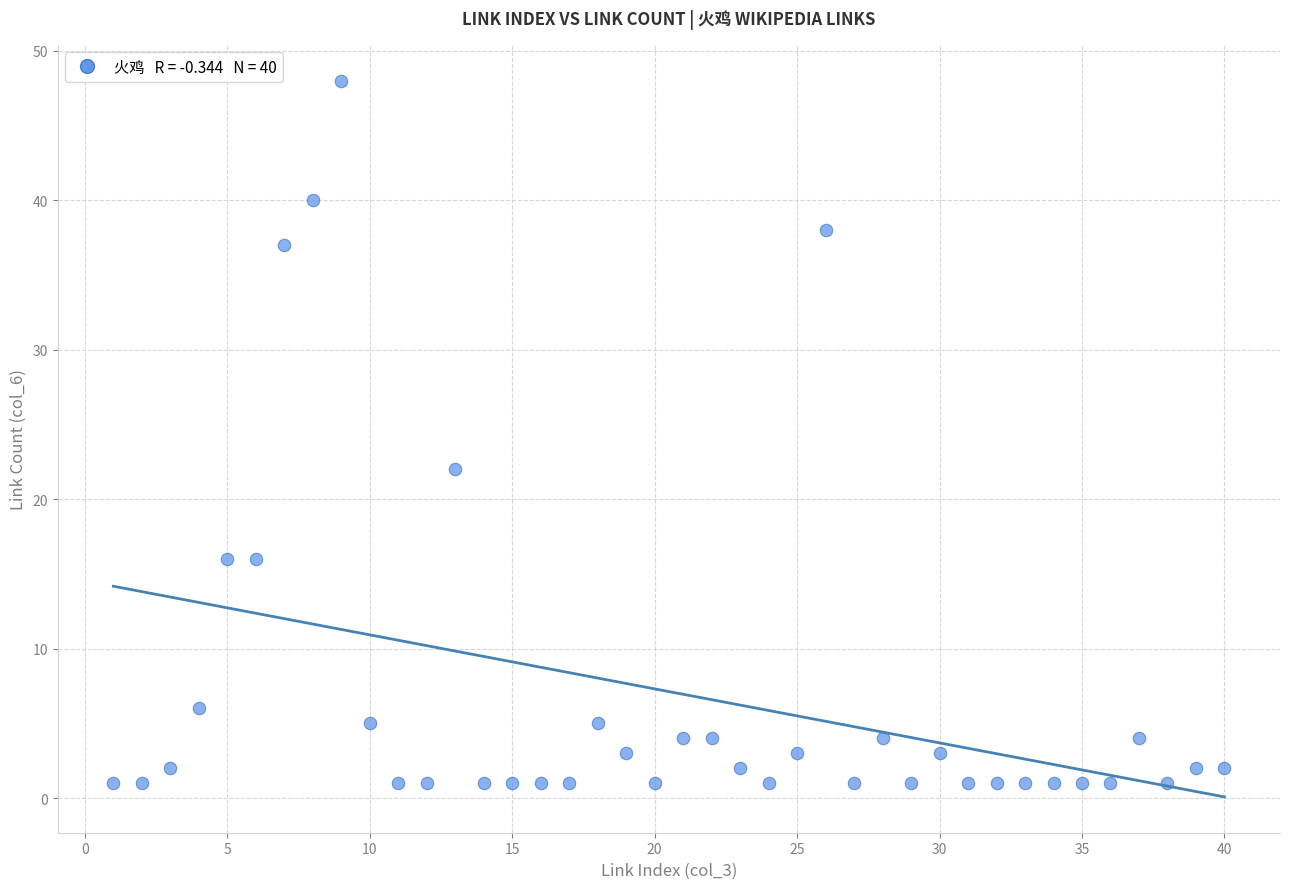

What Y value in the scatter plot is closest to 24?

22